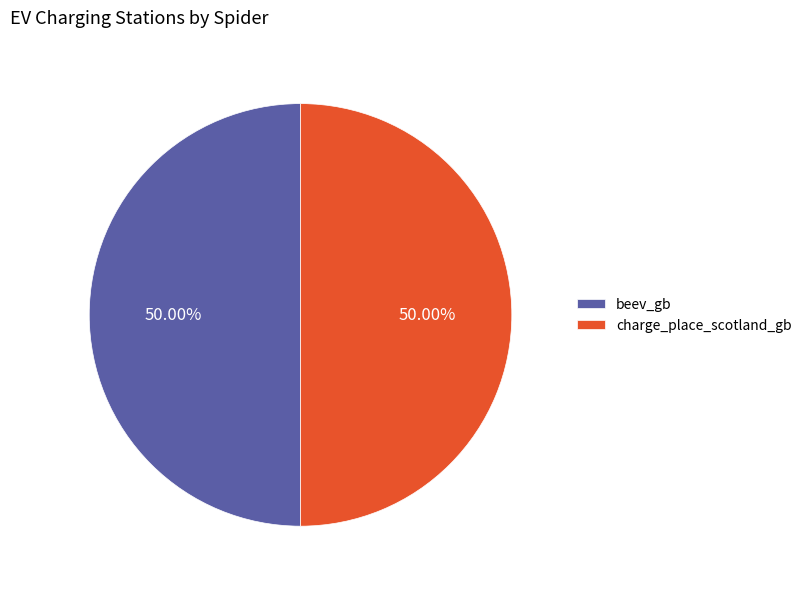

What percentage do beev_gb and charge_place_scotland_gb together represent?

100.0%